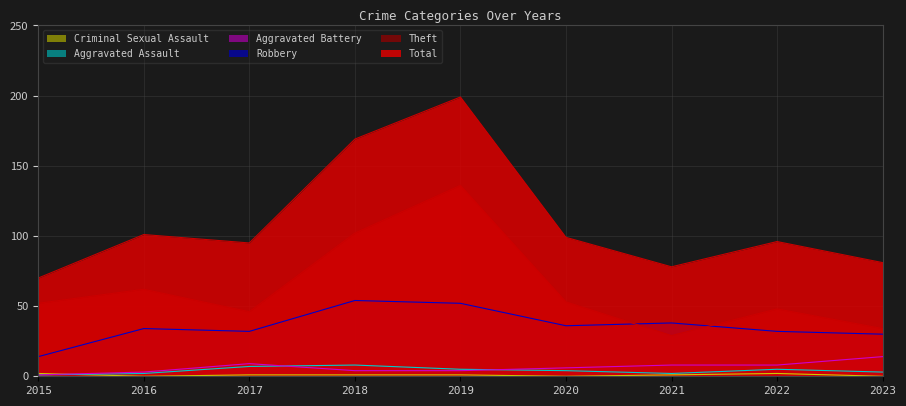

Where does the Aggravated Assault series first go above 4?

2017